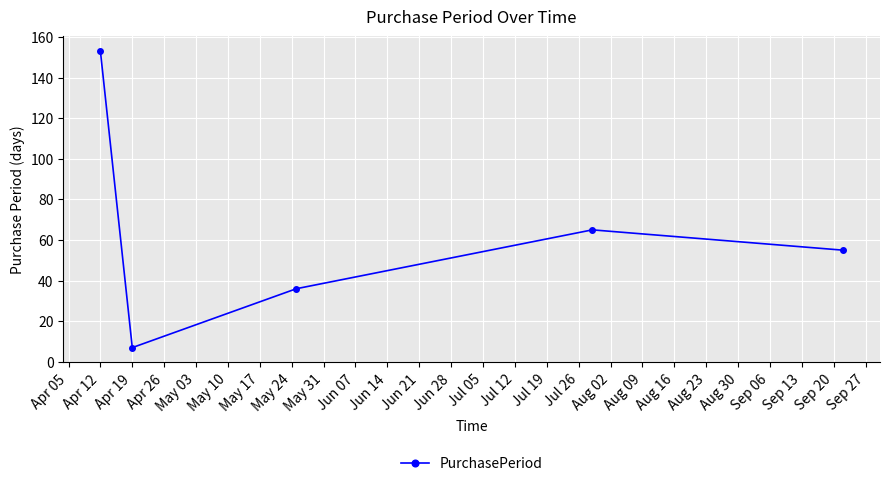

Reading right to left, extract all data points from this chart.

55	65	36	7	153